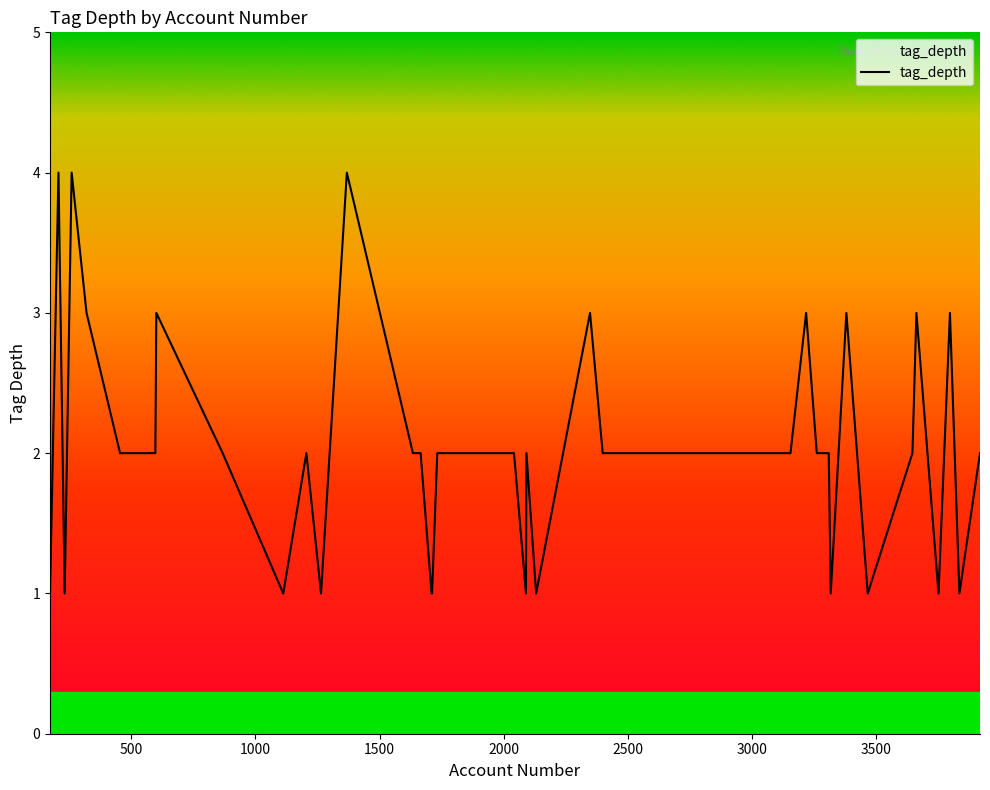

What is the difference between the maximum and minimum values?

3